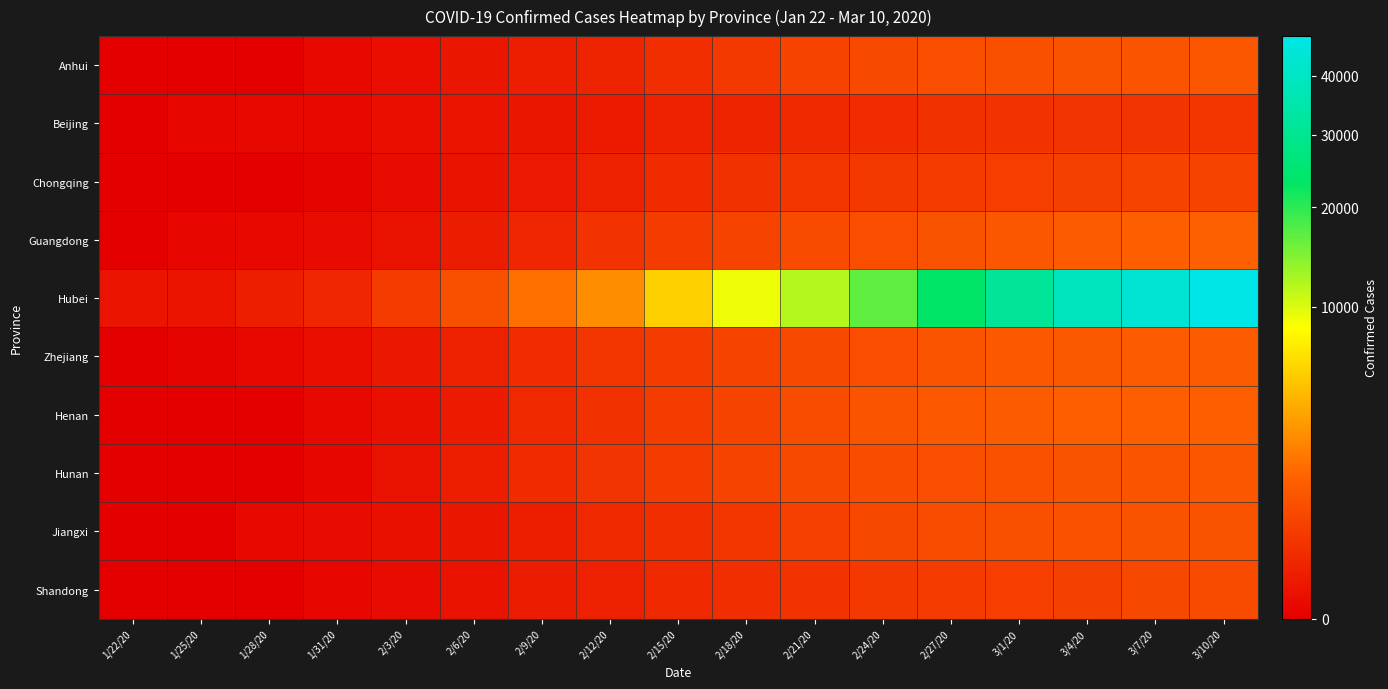

Reading left to right, extract all data points from this chart.

Anhui: 1/22/20=0	1/25/20=0	1/28/20=0	1/31/20=3	2/3/20=14	2/6/20=34	2/9/20=72	2/12/20=127	2/15/20=221	2/18/20=361	2/21/20=539	2/24/20=663	2/27/20=792	3/1/20=821	3/4/20=917	3/7/20=970	3/10/20=984
Beijing: 1/22/20=0	1/25/20=2	1/28/20=4	1/31/20=5	2/3/20=12	2/6/20=31	2/9/20=37	2/12/20=56	2/15/20=98	2/18/20=122	2/21/20=169	2/24/20=198	2/27/20=248	3/1/20=276	3/4/20=297	3/7/20=303	3/10/20=320
Chongqing: 1/22/20=0	1/25/20=0	1/28/20=0	1/31/20=1	2/3/20=9	2/6/20=24	2/9/20=51	2/12/20=102	2/15/20=184	2/18/20=254	2/21/20=316	2/24/20=349	2/27/20=401	3/1/20=450	3/4/20=502	3/7/20=526	3/10/20=547
Guangdong: 1/22/20=0	1/25/20=2	1/28/20=4	1/31/20=11	2/3/20=21	2/6/20=69	2/9/20=141	2/12/20=275	2/15/20=410	2/18/20=565	2/21/20=690	2/24/20=786	2/27/20=890	3/1/20=1016	3/4/20=1133	3/7/20=1237	3/10/20=1274
Hubei: 1/22/20=28	1/25/20=32	1/28/20=80	1/31/20=141	2/3/20=386	2/6/20=817	2/9/20=1795	2/12/20=2686	2/15/20=5623	2/18/20=9128	2/21/20=11881	2/24/20=16748	2/27/20=23383	3/1/20=31536	3/4/20=38557	3/7/20=43500	3/10/20=47743
Zhejiang: 1/22/20=0	1/25/20=1	1/28/20=3	1/31/20=14	2/3/20=43	2/6/20=94	2/9/20=201	2/12/20=321	2/15/20=428	2/18/20=535	2/21/20=679	2/24/20=782	2/27/20=932	3/1/20=1046	3/4/20=1114	3/7/20=1154	3/10/20=1191
Henan: 1/22/20=0	1/25/20=0	1/28/20=0	1/31/20=3	2/3/20=16	2/6/20=56	2/9/20=153	2/12/20=246	2/15/20=391	2/18/20=522	2/21/20=736	2/24/20=943	2/27/20=1068	3/1/20=1198	3/4/20=1234	3/7/20=1244	3/10/20=1247
Hunan: 1/22/20=0	1/25/20=0	1/28/20=0	1/31/20=2	2/3/20=22	2/6/20=81	2/9/20=186	2/12/20=304	2/15/20=425	2/18/20=527	2/21/20=661	2/24/20=731	2/27/20=804	3/1/20=866	3/4/20=916	3/7/20=960	3/10/20=990
Jiangxi: 1/22/20=0	1/25/20=0	1/28/20=3	1/31/20=7	2/3/20=18	2/6/20=37	2/9/20=73	2/12/20=152	2/15/20=210	2/18/20=310	2/21/20=489	2/24/20=645	2/27/20=754	3/1/20=831	3/4/20=884	3/7/20=916	3/10/20=927
Shandong: 1/22/20=0	1/25/20=0	1/28/20=0	1/31/20=2	2/3/20=7	2/6/20=27	2/9/20=63	2/12/20=92	2/15/20=156	2/18/20=211	2/21/20=281	2/24/20=343	2/27/20=387	3/1/20=443	3/4/20=516	3/7/20=627	3/10/20=719